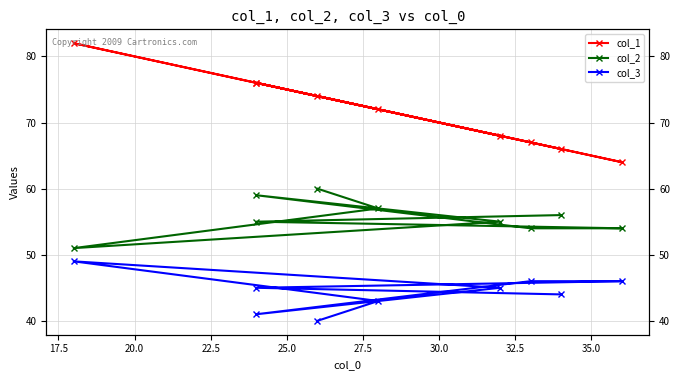

What is the difference between the maximum and minimum values in the col_3 series?

9